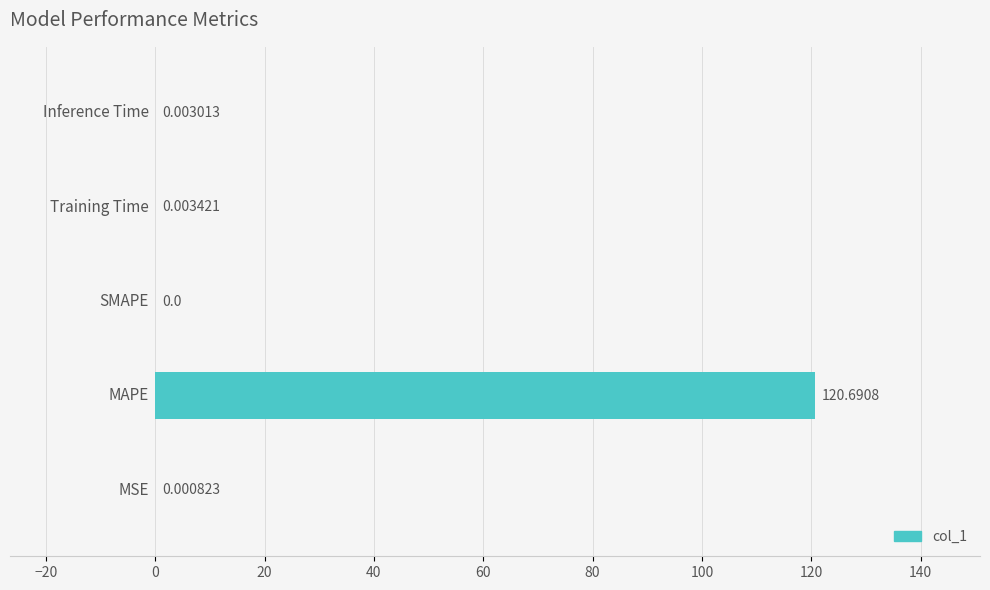

How many values are above zero?

4